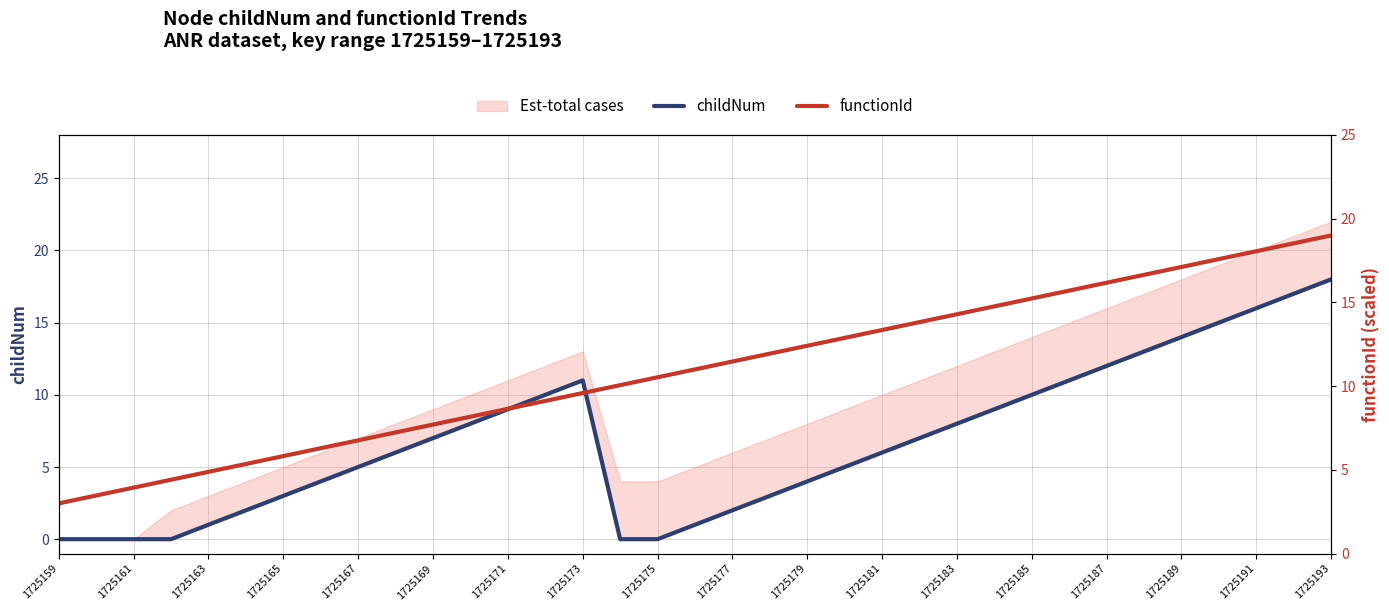

How many intersections are there between childNum and functionId?

2